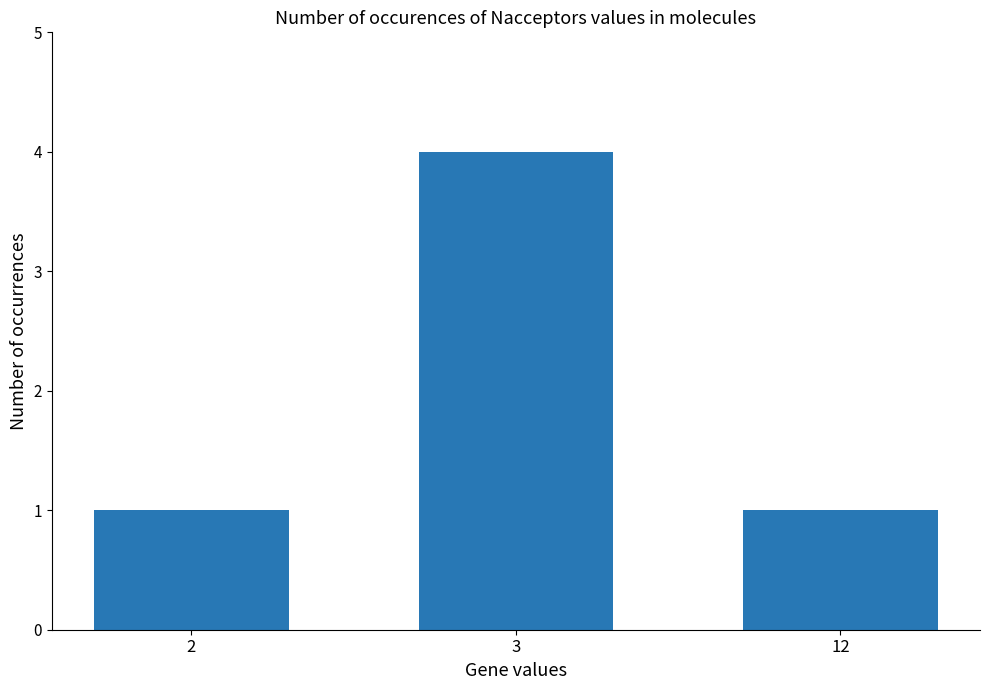

What is the maximum value shown in the chart?

4